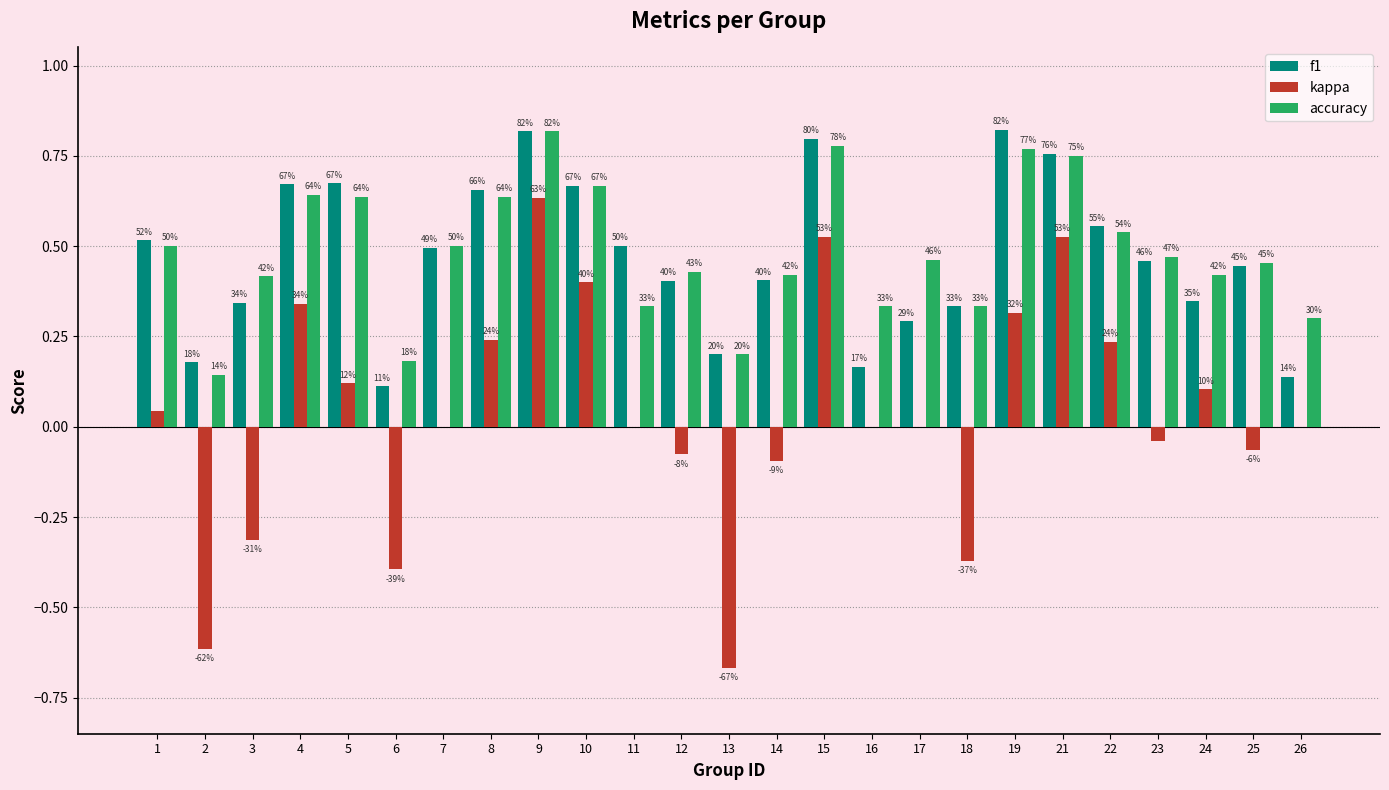

What are all the series names shown in the legend?

f1, kappa, accuracy